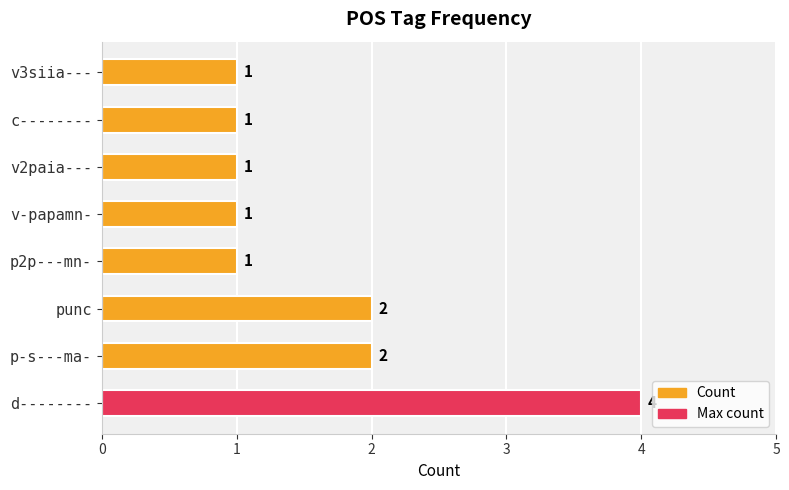

Is it true that Max count equals 2 at v2paia---?

False